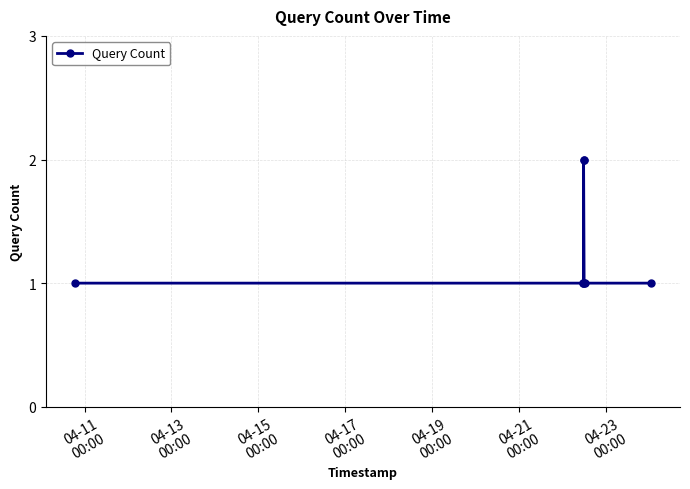

What is the value of the 6th point from the left?

1